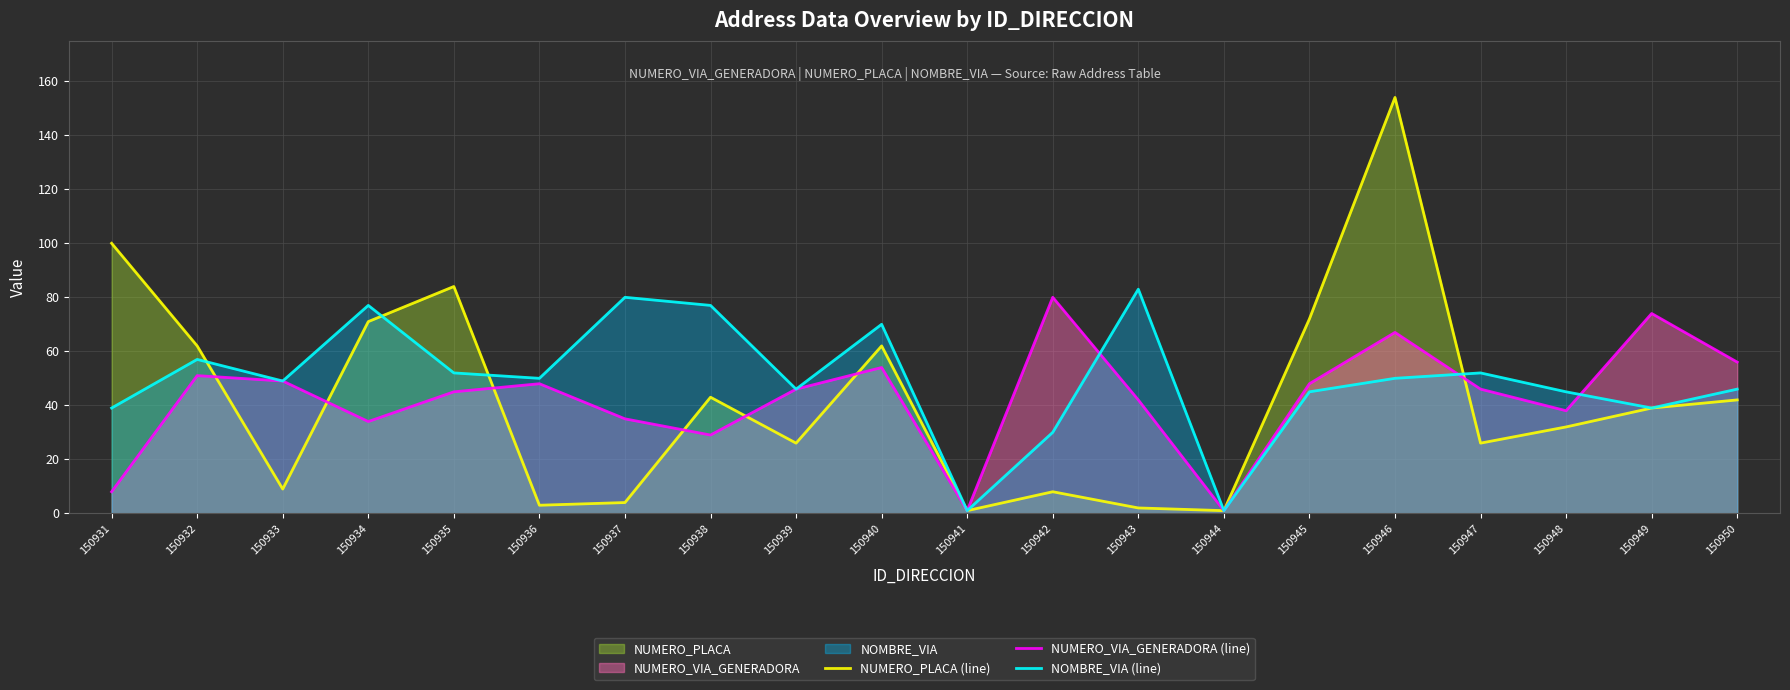

What is the value of the NOMBRE_VIA (line) point at the 8th from the left?

77